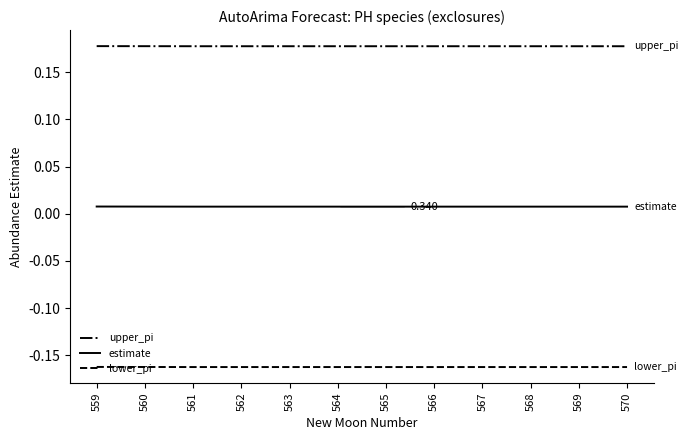

Does the chart have visible grid lines?

No